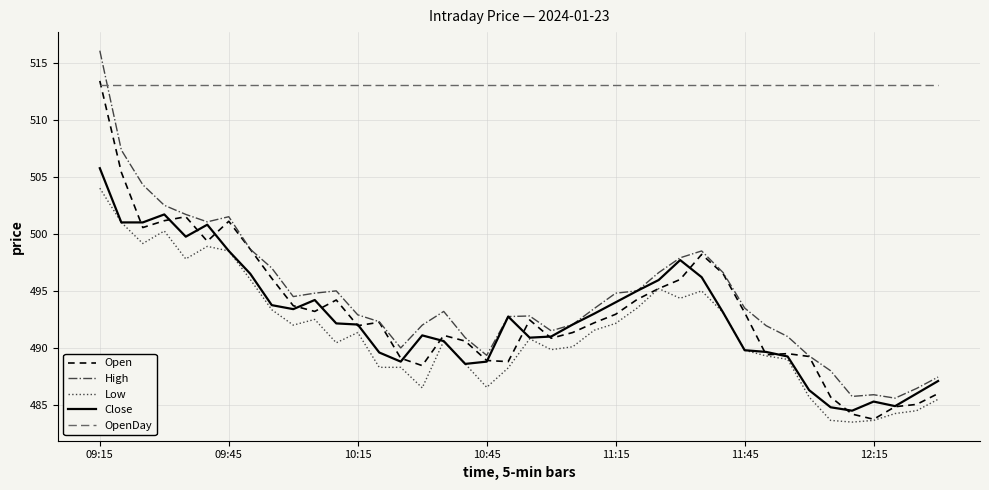

What is the smallest value displayed?

483.5